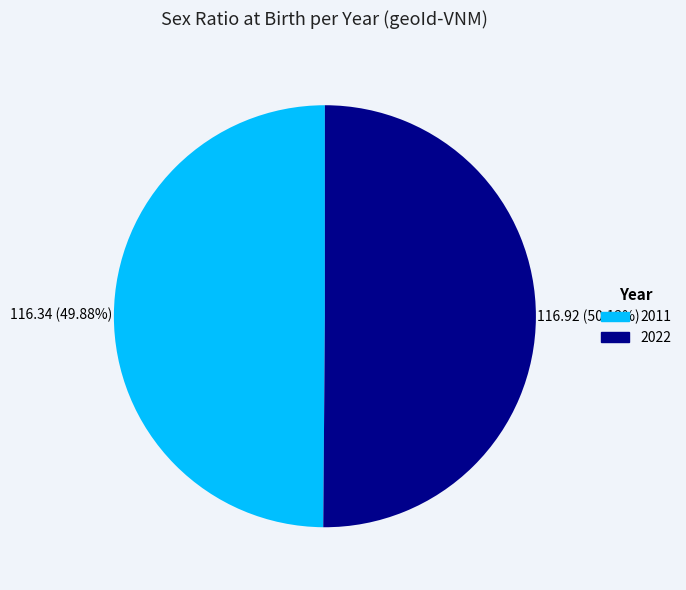

Does any single category account for the majority?

Yes